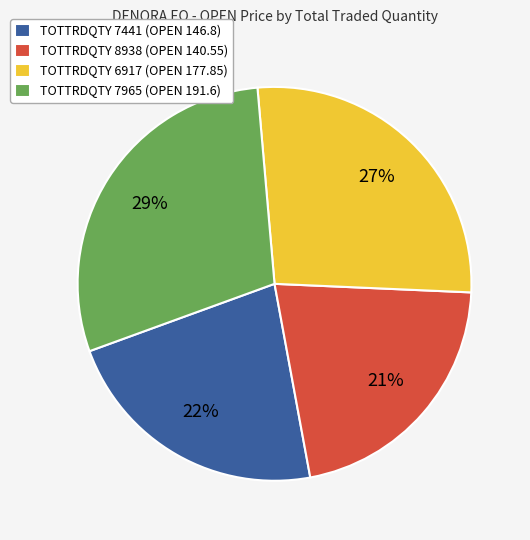

Which category has the biggest portion of the pie?

TOTTRDQTY 7965 (OPEN 191.6)